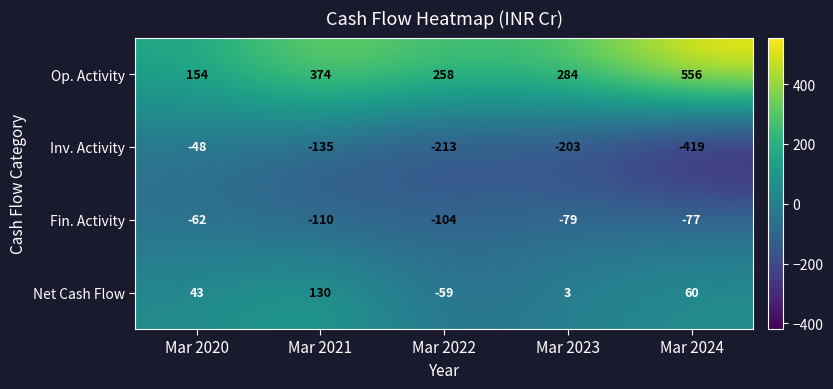

Which series has the largest range (max minus min)?

Op. Activity